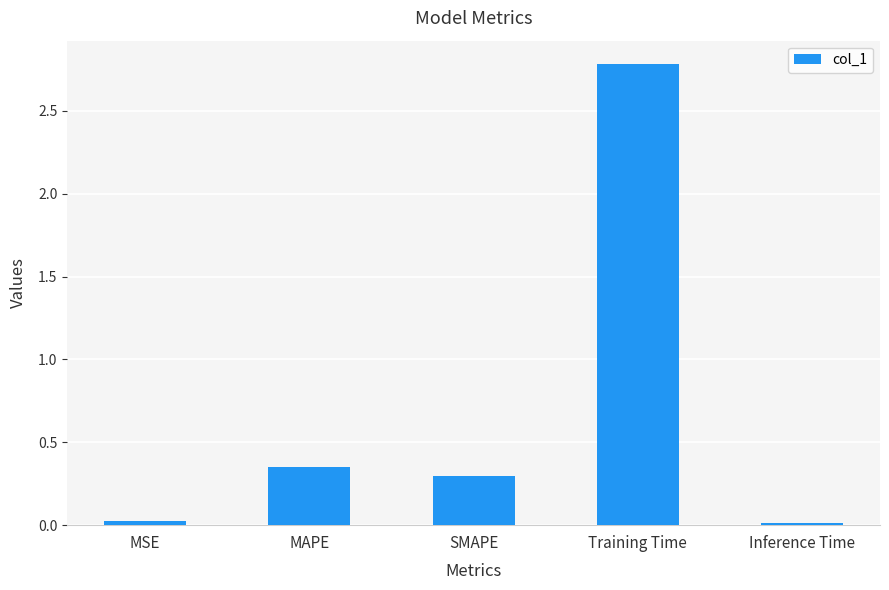

At which category does the chart reach its peak across all series?

Training Time